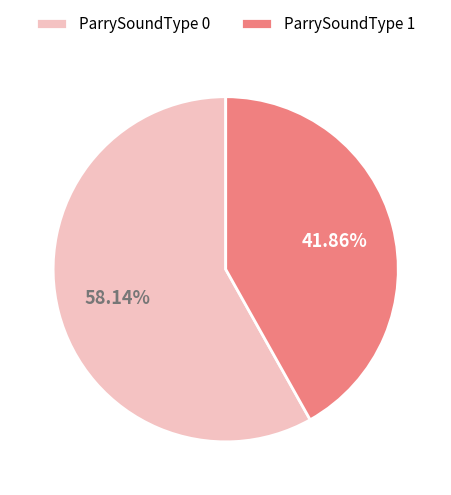

What percentage is NOT represented by ParrySoundType 1?

58.1%